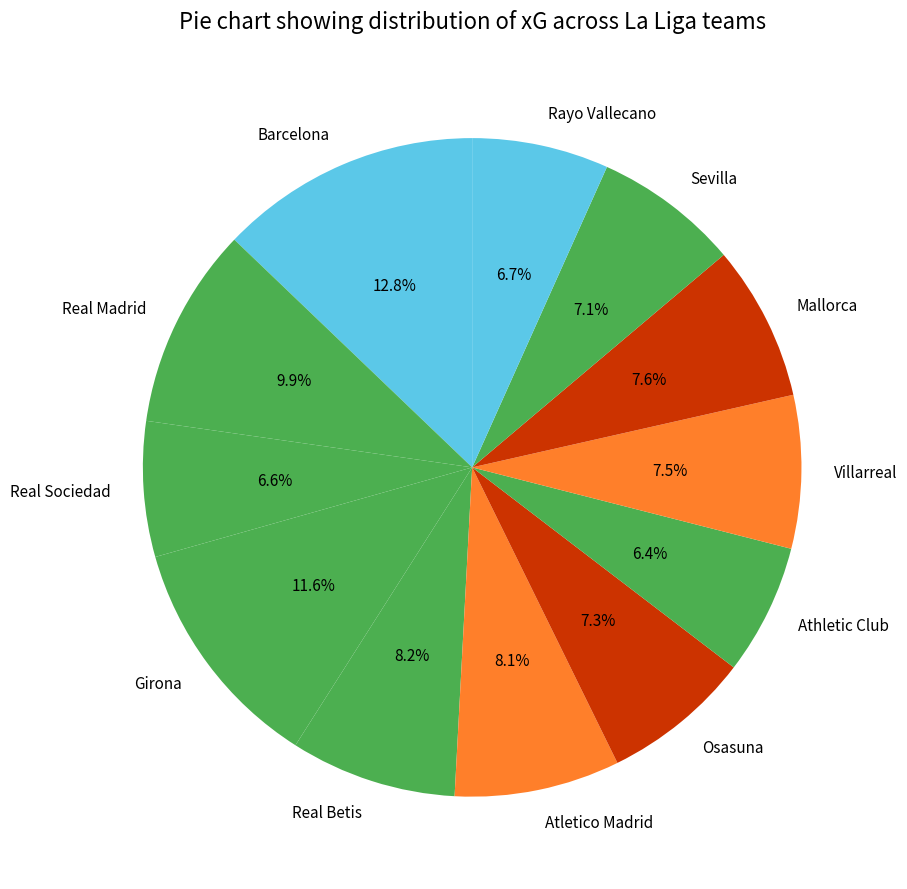

Which has a higher value, Real Madrid or Atletico Madrid?

Real Madrid